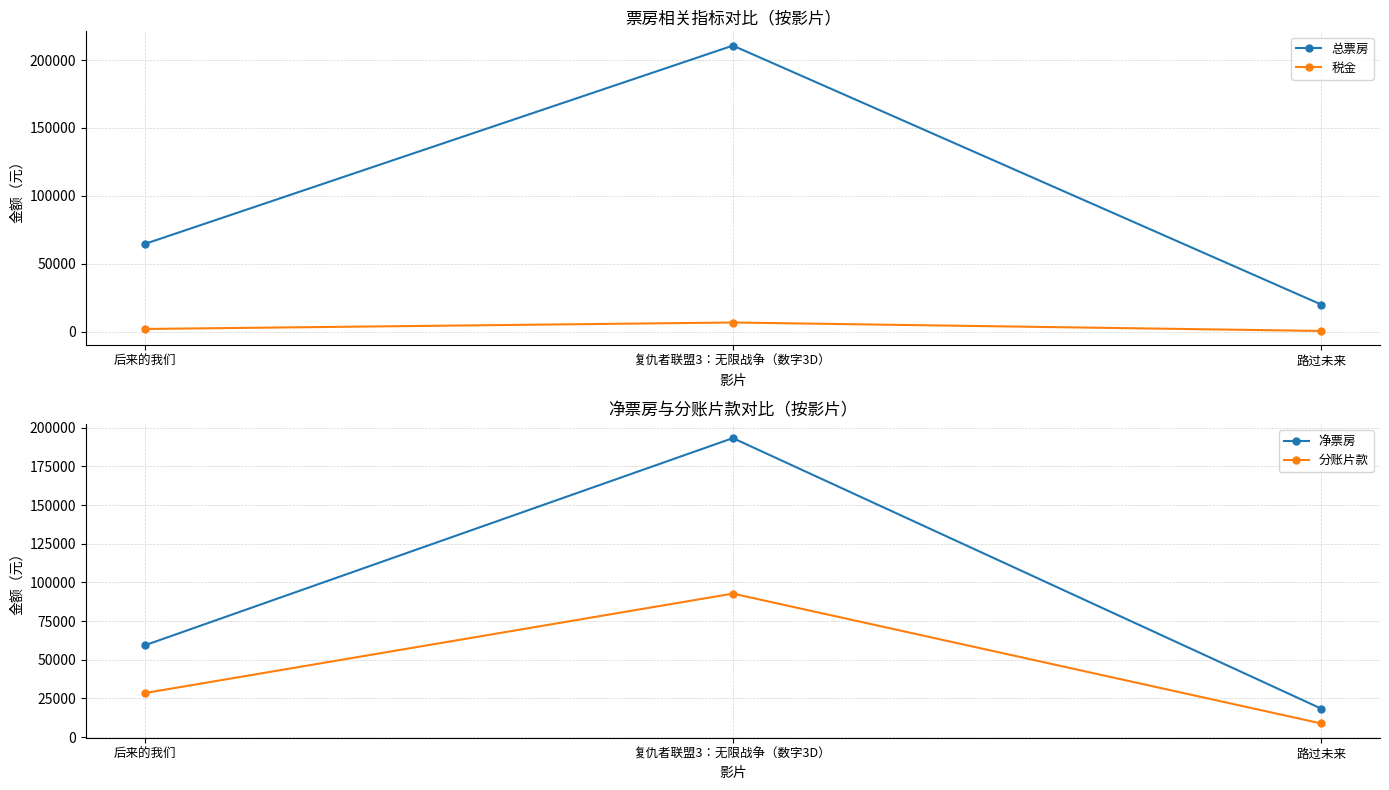

What is the difference between the second highest and minimum values in the 总票房 series?

44529.0